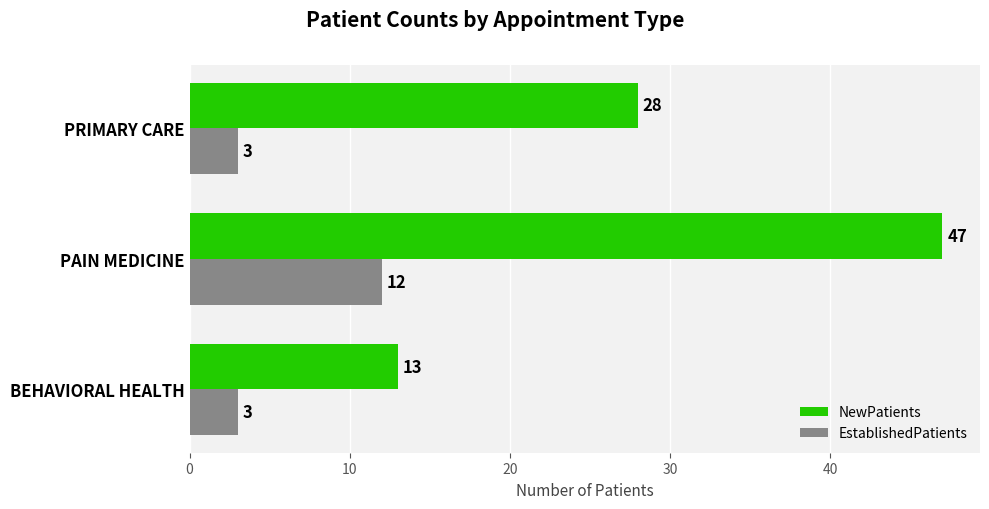

Which series has the largest range (max minus min)?

NewPatients